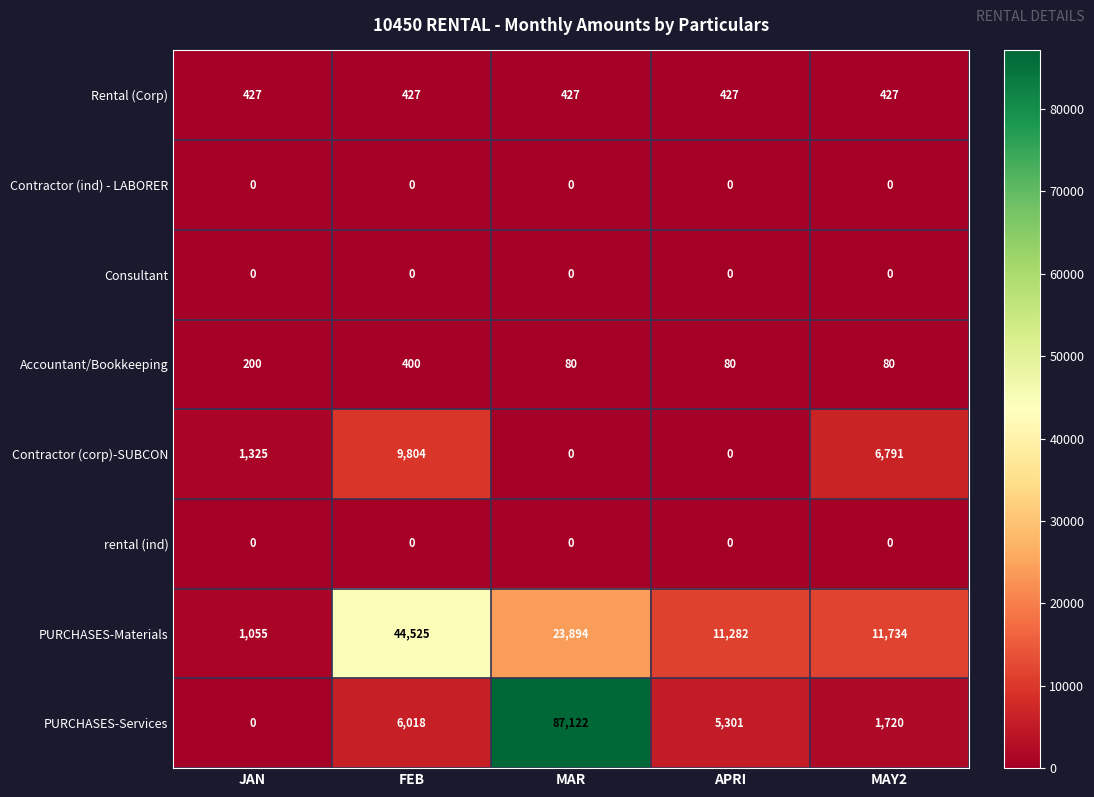

Which series has the largest total across all categories?

PURCHASES-Services